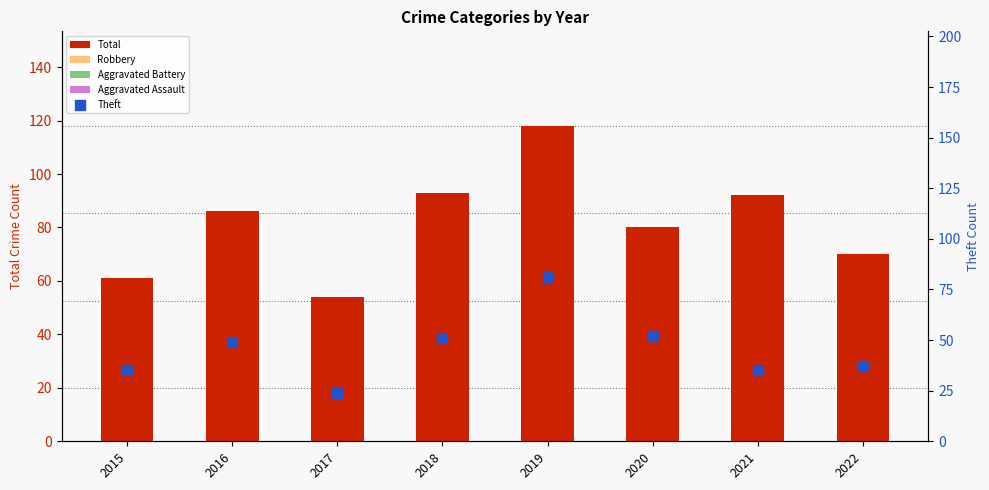

Which series reaches the minimum Y coordinate?

Aggravated Assault